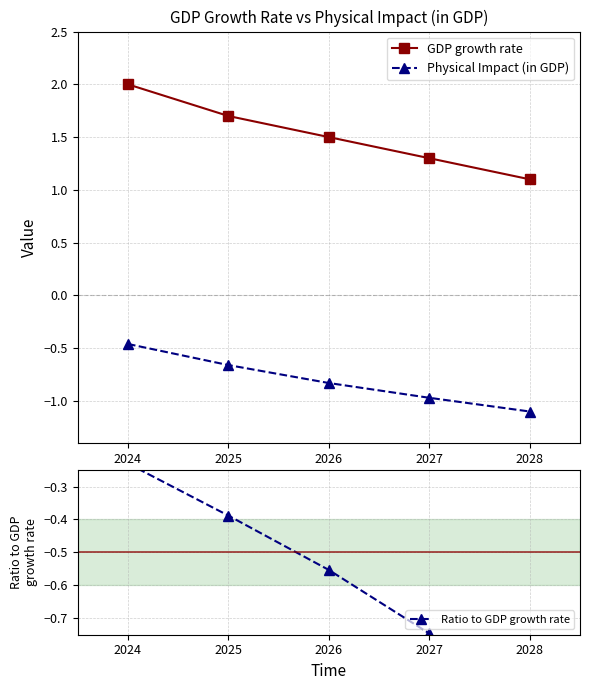

What is the smallest value displayed?

-1.1